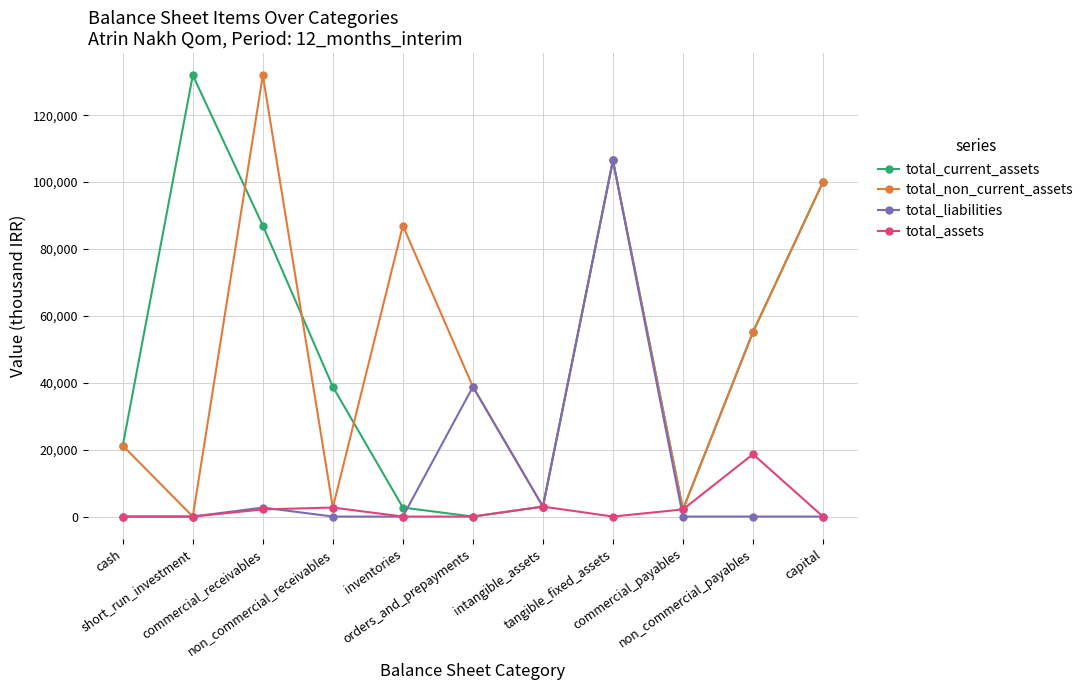

How many distinct data groups are displayed?

4